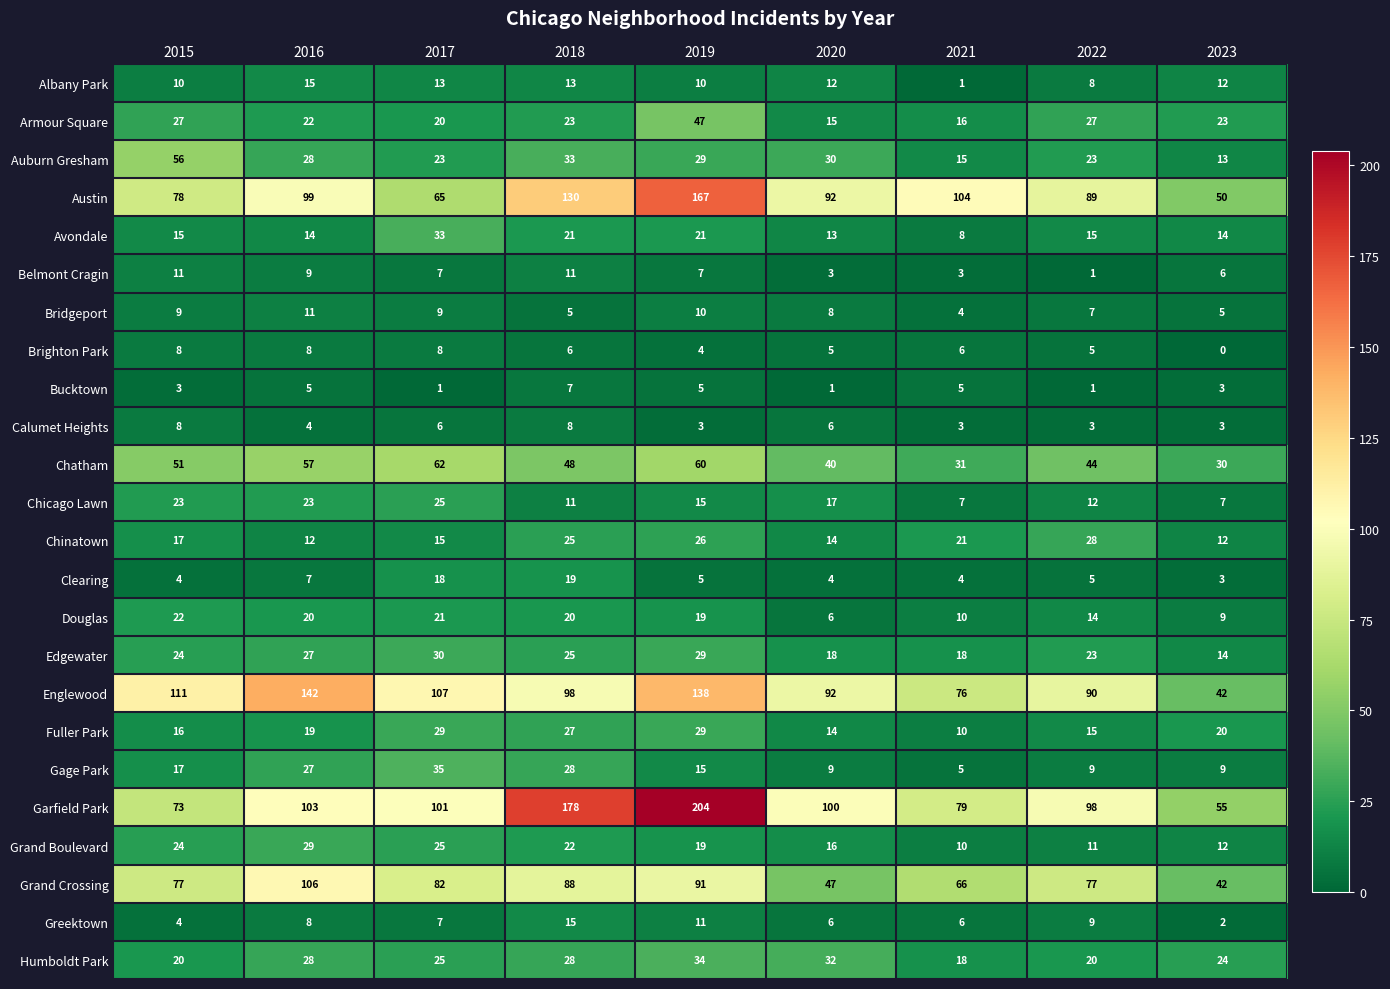

What is the total value across all series at 2022?

634